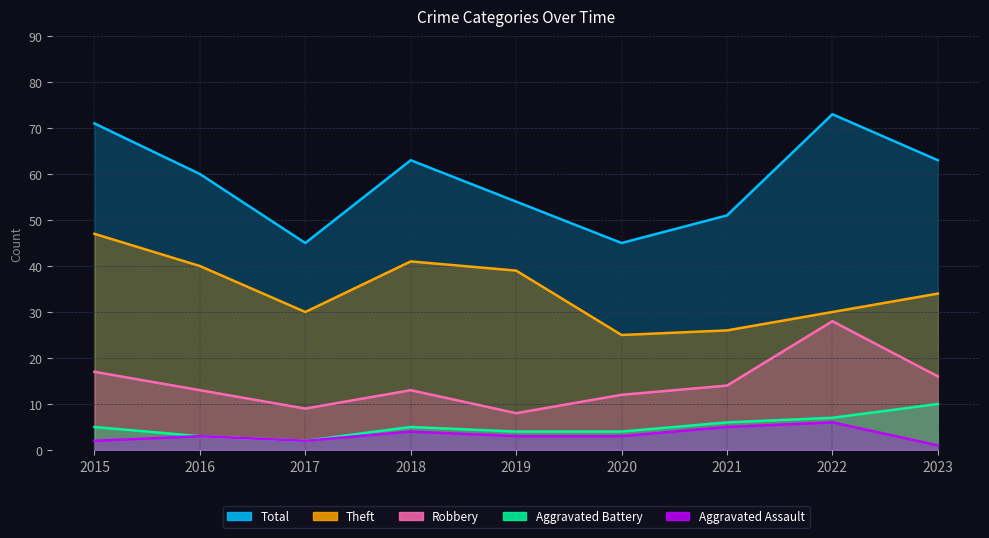

Is the value of Theft at 2022 greater than the value of Total at 2018?

No